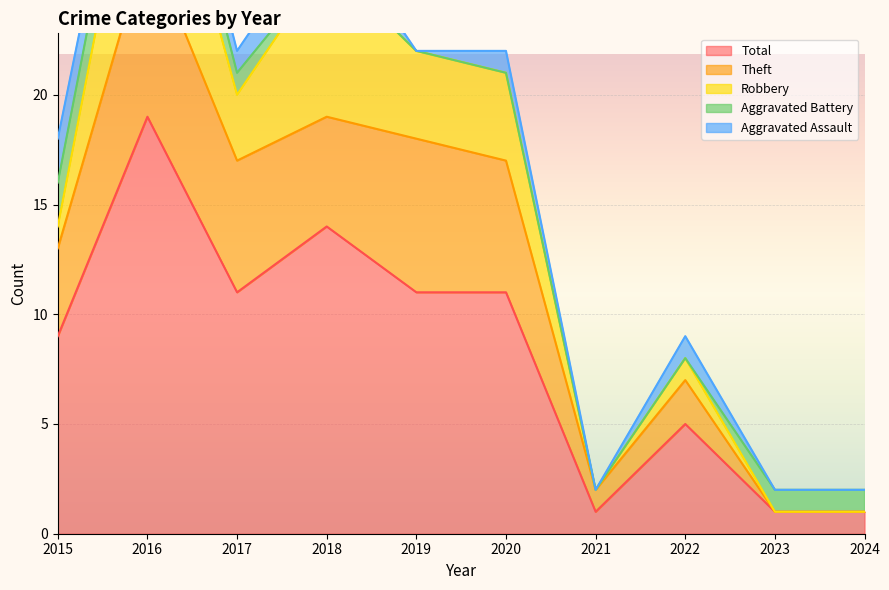

What is the value of the Total point at the 1st from the left?

9